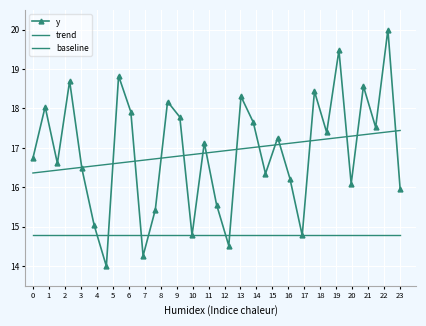

Which series has the largest total across all categories?

trend